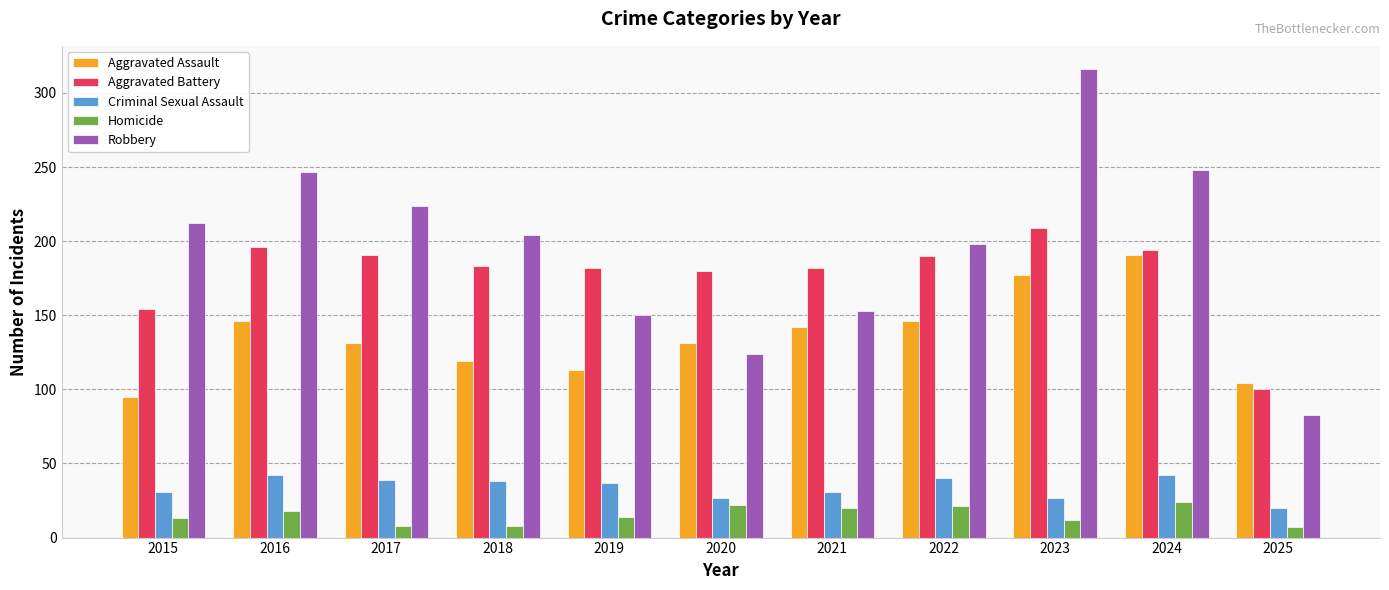

What is the average value of the Homicide series?

15